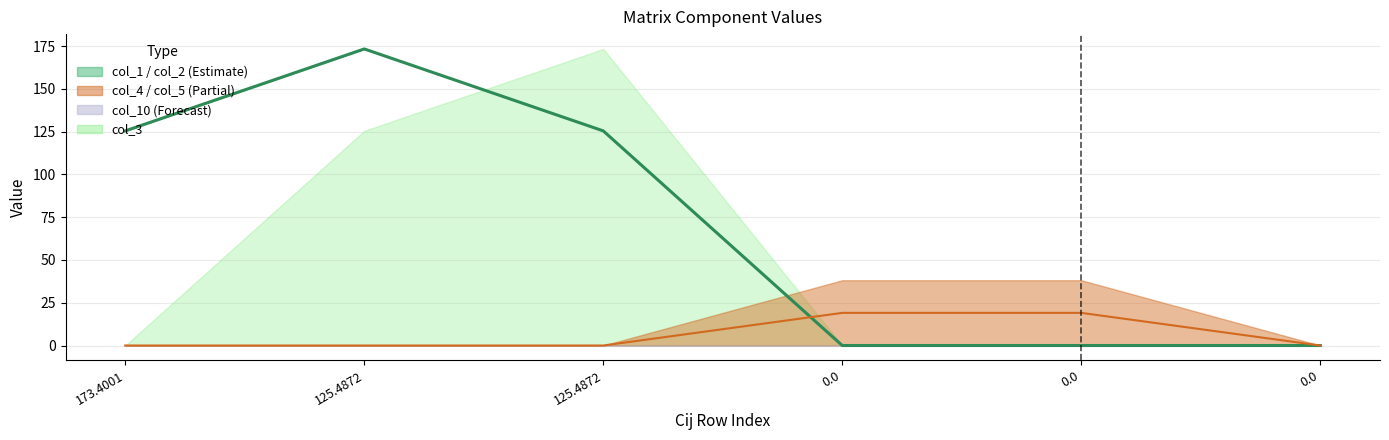

Rank the categories by col_5 value from highest to lowest.

0.0, 0.0, 173.4001, 125.4872, 125.4872, 0.0